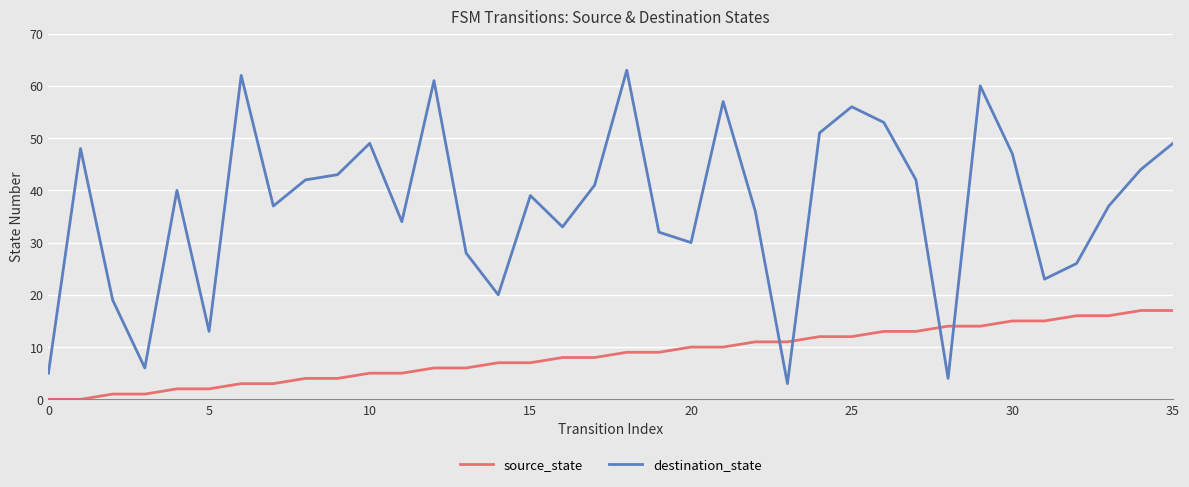

What is the difference between the second highest and minimum values in the destination_state series?

59